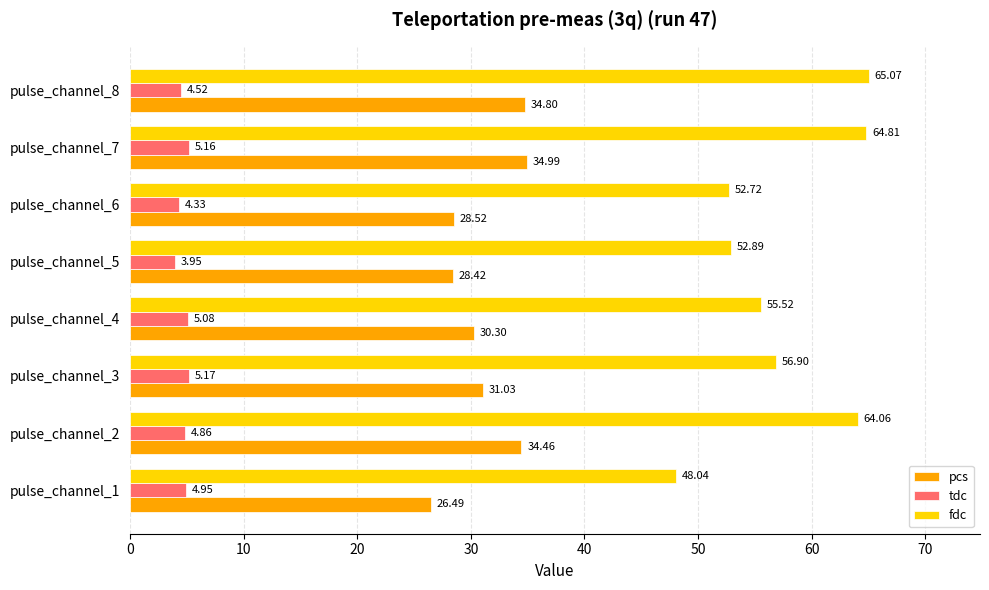

Which series has the largest range (max minus min)?

fdc